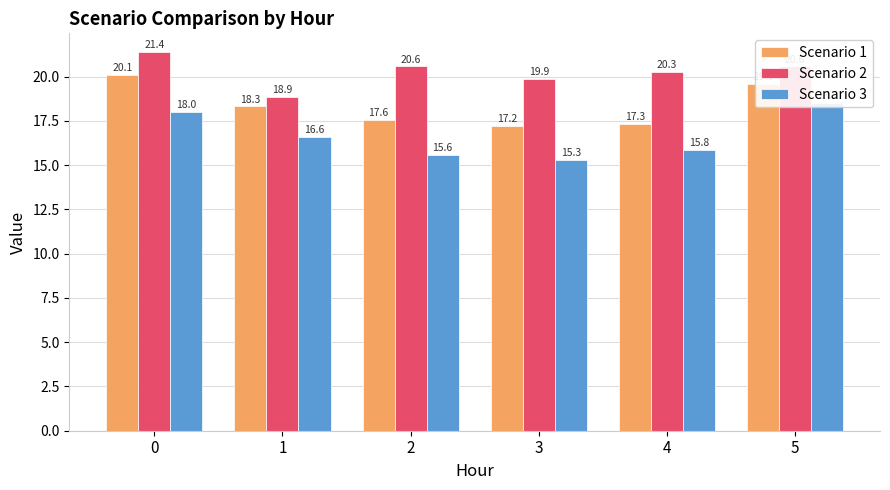

Which has a higher value, 3 or 5?

5